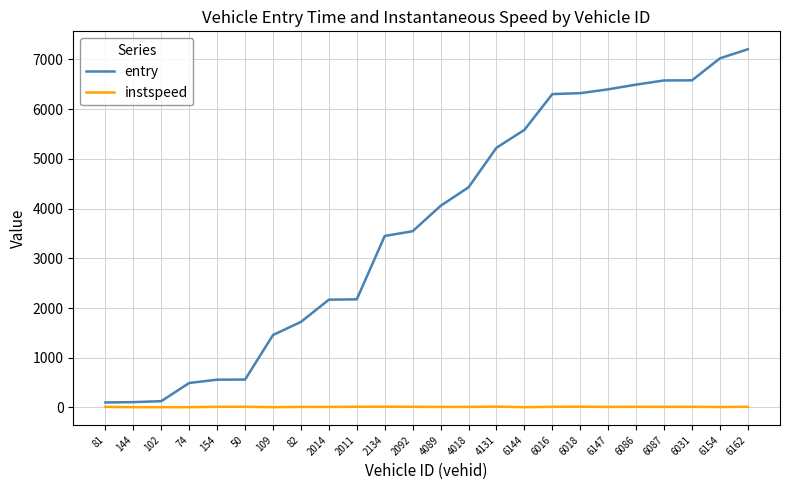

Which series has the largest total across all categories?

entry